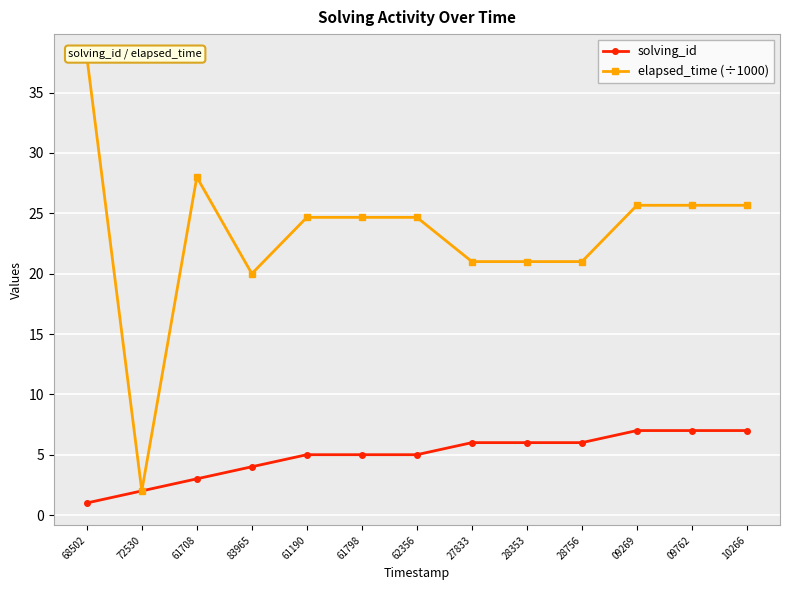

Is this an area chart (filled region under the line)?

No